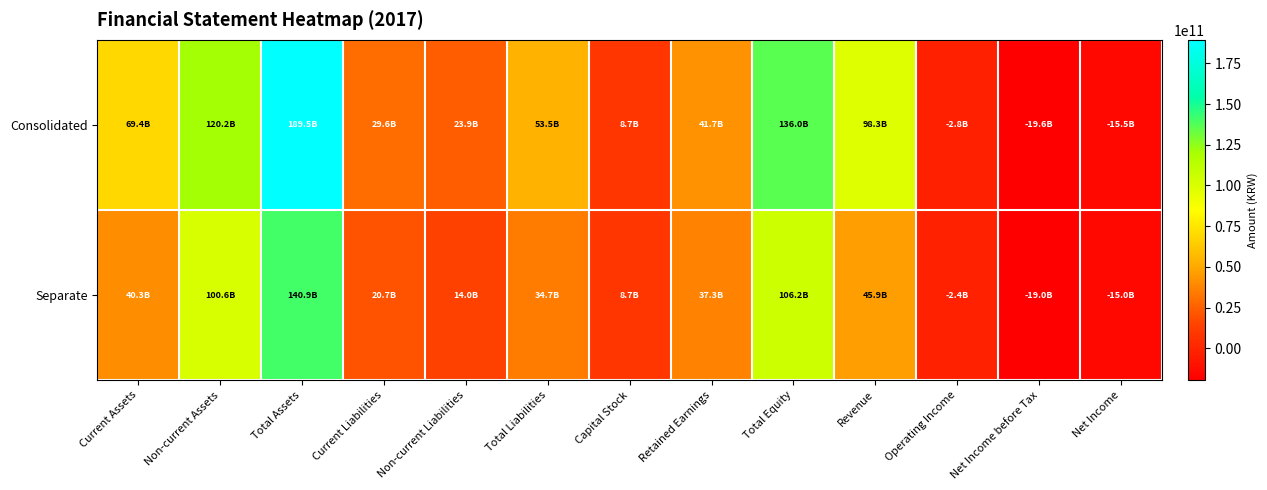

Reading left to right, extract all data points from this chart.

Consolidated: Current Assets=69358299472	Non-current Assets=120156806502	Total Assets=189515105974	Current Liabilities=29611338608	Non-current Liabilities=23855309086	Total Liabilities=53466647694	Capital Stock=8680000000	Retained Earnings=41688321382	Total Equity=136048458280	Revenue=98260858943	Operating Income=-2780673712	Net Income before Tax=-19626078791	Net Income=-15455652231
Separate: Current Assets=40304306357	Non-current Assets=100557239884	Total Assets=140861546241	Current Liabilities=20670258661	Non-current Liabilities=14040472383	Total Liabilities=34710731044	Capital Stock=8680000000	Retained Earnings=37275497947	Total Equity=106150815197	Revenue=45889890324	Operating Income=-2395036088	Net Income before Tax=-19048862423	Net Income=-15032860431